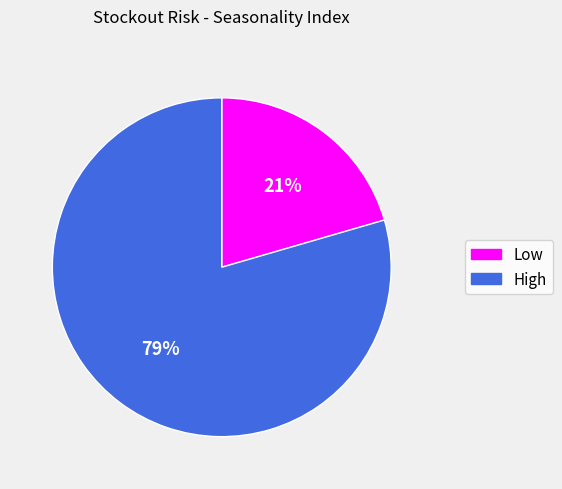

To the nearest percent, what is the average slice percentage?

50%